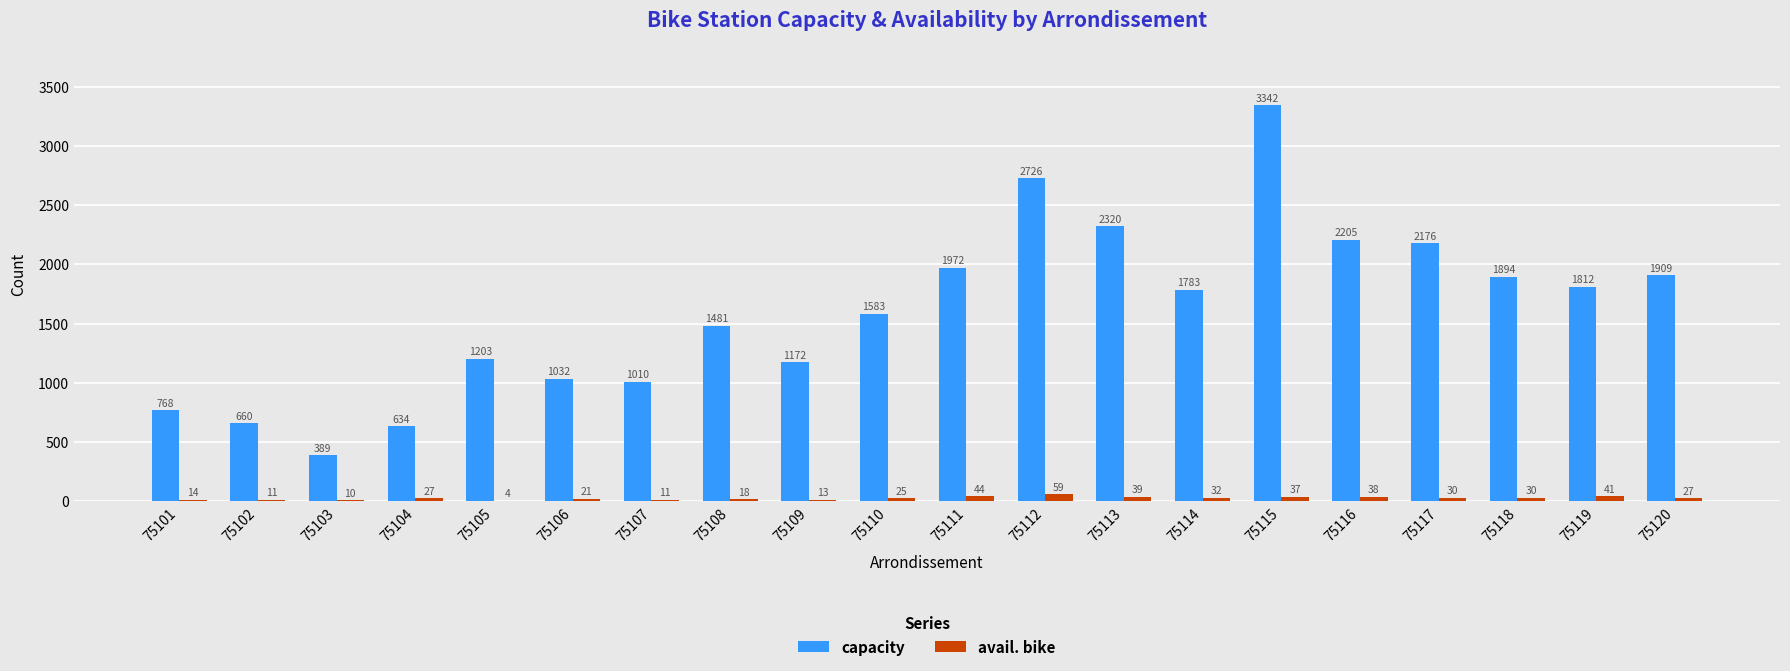

What is the greatest value displayed?

3342